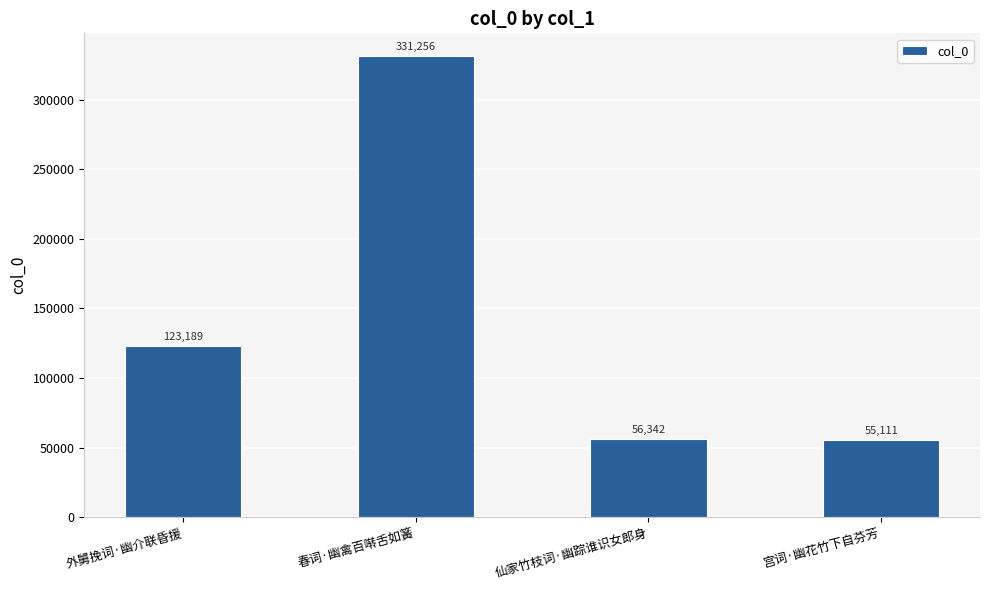

True or false: the data shows 196003 at 外舅挽词·幽介联昏援.

False